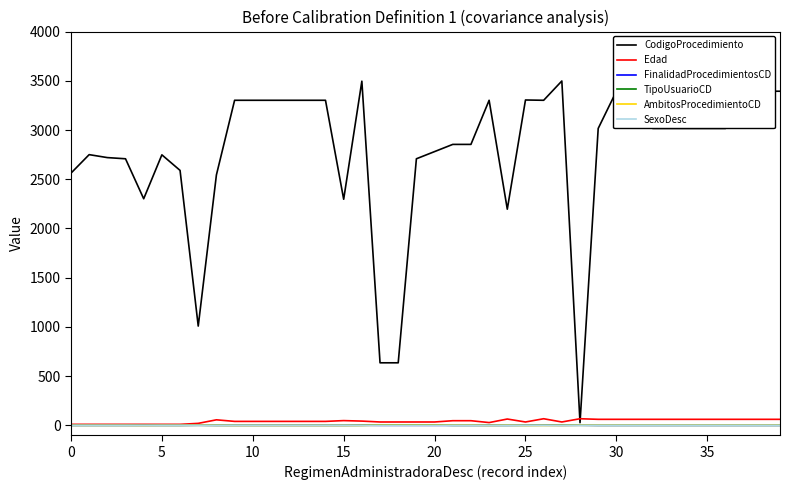

Which series has the largest range (max minus min)?

CodigoProcedimiento